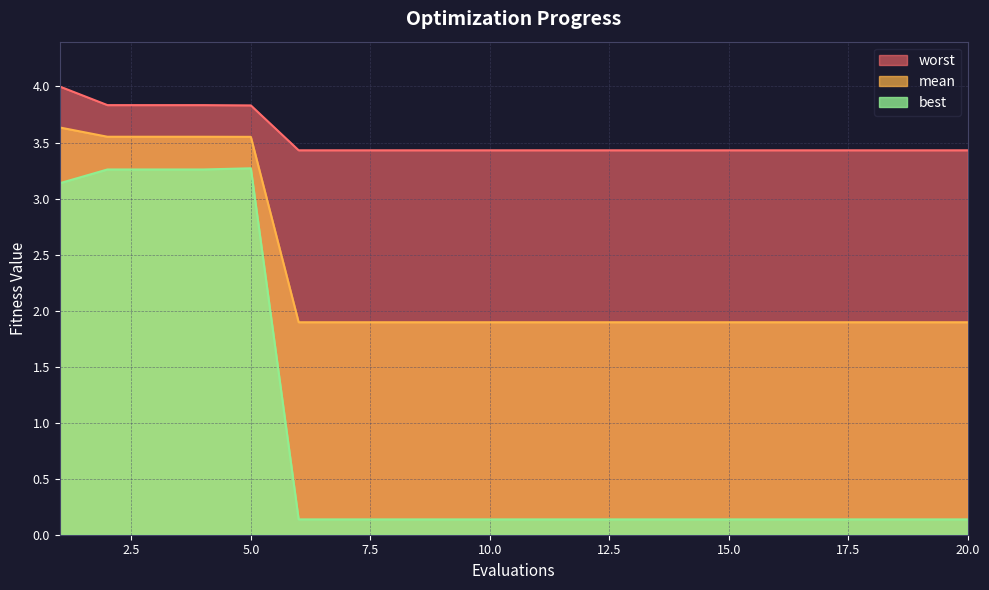

Count the number of data series in this chart.

3